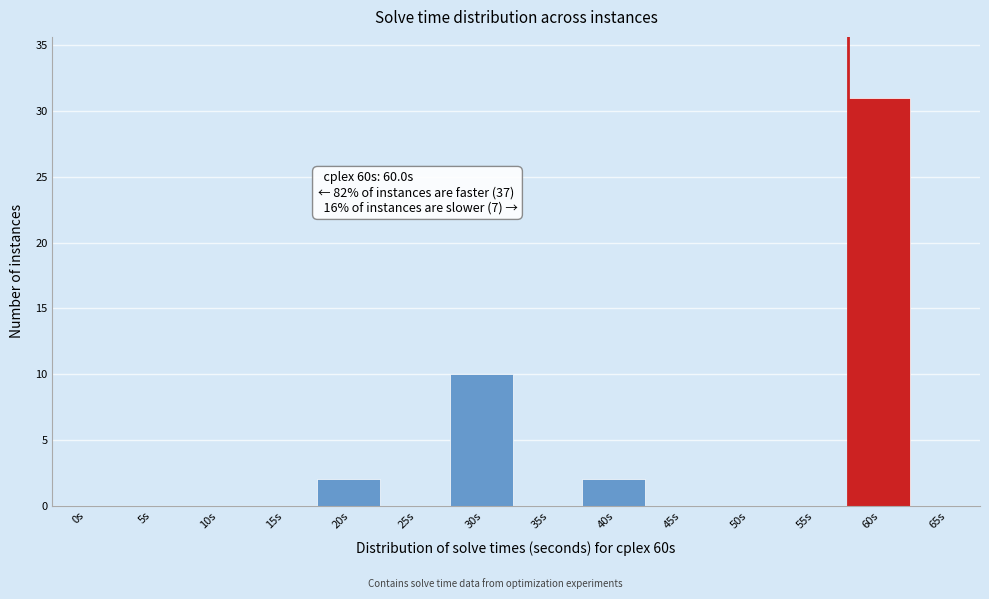

Reading left to right, extract all data points from this chart.

0s=0	5s=0	10s=0	15s=0	20s=2	25s=0	30s=10	35s=0	40s=2	45s=0	50s=0	55s=0	60s=31	65s=0